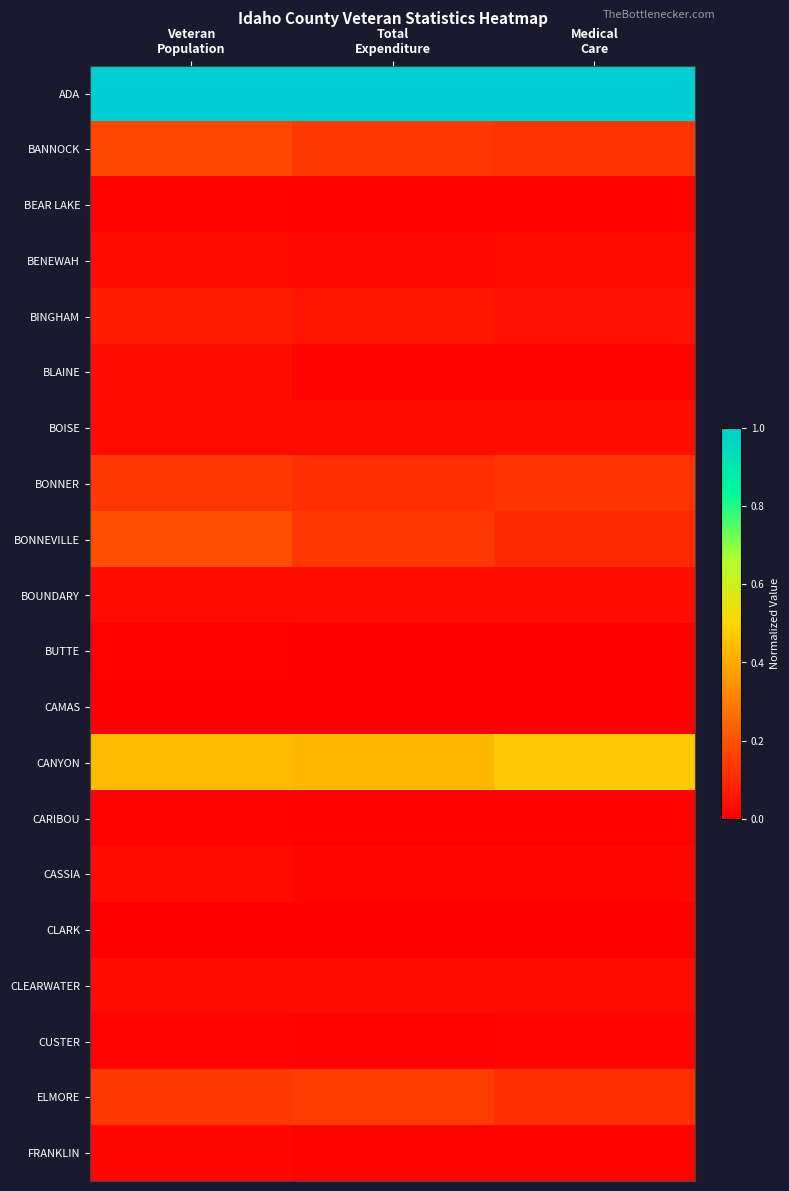

Reading left to right, extract all data points from this chart.

ADA: Veteran
Population=1.0	Total
Expenditure=1.0	Medical
Care=1.0
BANNOCK: Veteran
Population=0.2	Total
Expenditure=0.1	Medical
Care=0.1
BEAR LAKE: Veteran
Population=0.0	Total
Expenditure=0.0	Medical
Care=0.0
BENEWAH: Veteran
Population=0.0	Total
Expenditure=0.0	Medical
Care=0.0
BINGHAM: Veteran
Population=0.1	Total
Expenditure=0.1	Medical
Care=0.0
BLAINE: Veteran
Population=0.0	Total
Expenditure=0.0	Medical
Care=0.0
BOISE: Veteran
Population=0.0	Total
Expenditure=0.0	Medical
Care=0.0
BONNER: Veteran
Population=0.1	Total
Expenditure=0.1	Medical
Care=0.1
BONNEVILLE: Veteran
Population=0.2	Total
Expenditure=0.1	Medical
Care=0.1
BOUNDARY: Veteran
Population=0.0	Total
Expenditure=0.0	Medical
Care=0.0
BUTTE: Veteran
Population=0.0	Total
Expenditure=0.0	Medical
Care=0.0
CAMAS: Veteran
Population=0.0	Total
Expenditure=0.0	Medical
Care=0.0
CANYON: Veteran
Population=0.4	Total
Expenditure=0.4	Medical
Care=0.5
CARIBOU: Veteran
Population=0.0	Total
Expenditure=0.0	Medical
Care=0.0
CASSIA: Veteran
Population=0.0	Total
Expenditure=0.0	Medical
Care=0.0
CLARK: Veteran
Population=0.0	Total
Expenditure=0.0	Medical
Care=0.0
CLEARWATER: Veteran
Population=0.0	Total
Expenditure=0.0	Medical
Care=0.0
CUSTER: Veteran
Population=0.0	Total
Expenditure=0.0	Medical
Care=0.0
ELMORE: Veteran
Population=0.1	Total
Expenditure=0.1	Medical
Care=0.1
FRANKLIN: Veteran
Population=0.0	Total
Expenditure=0.0	Medical
Care=0.0